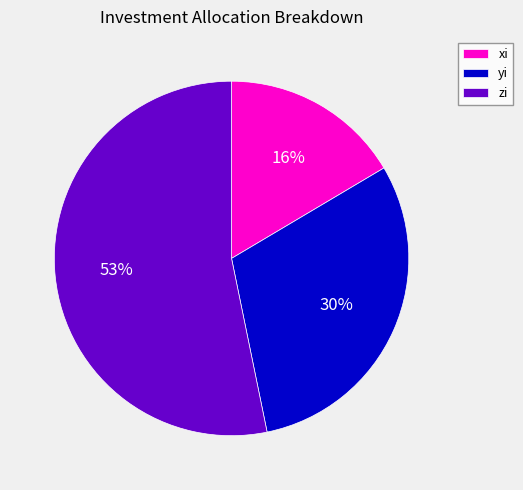

How many segments does this pie chart have?

3